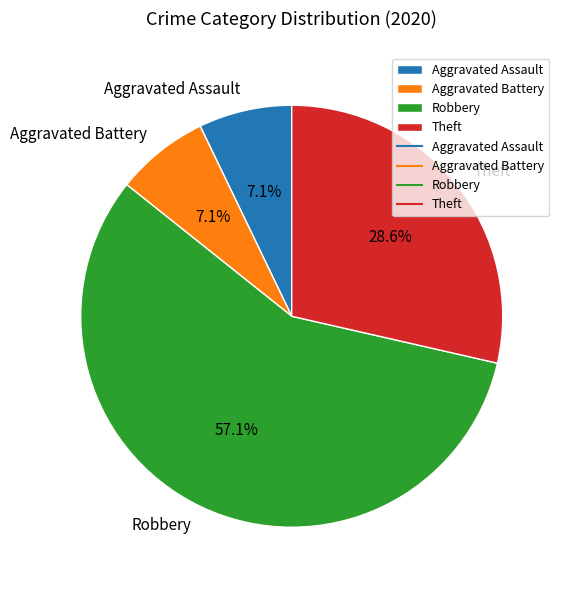

What percentage do Aggravated Assault and Robbery together represent?

64.3%